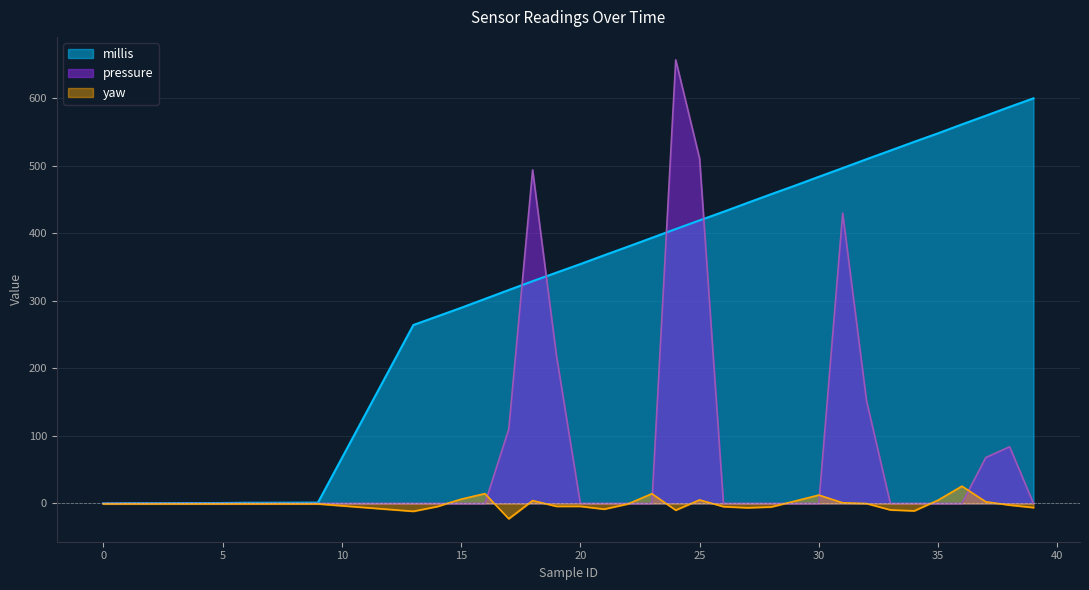

How many positive values does the yaw series have?

11